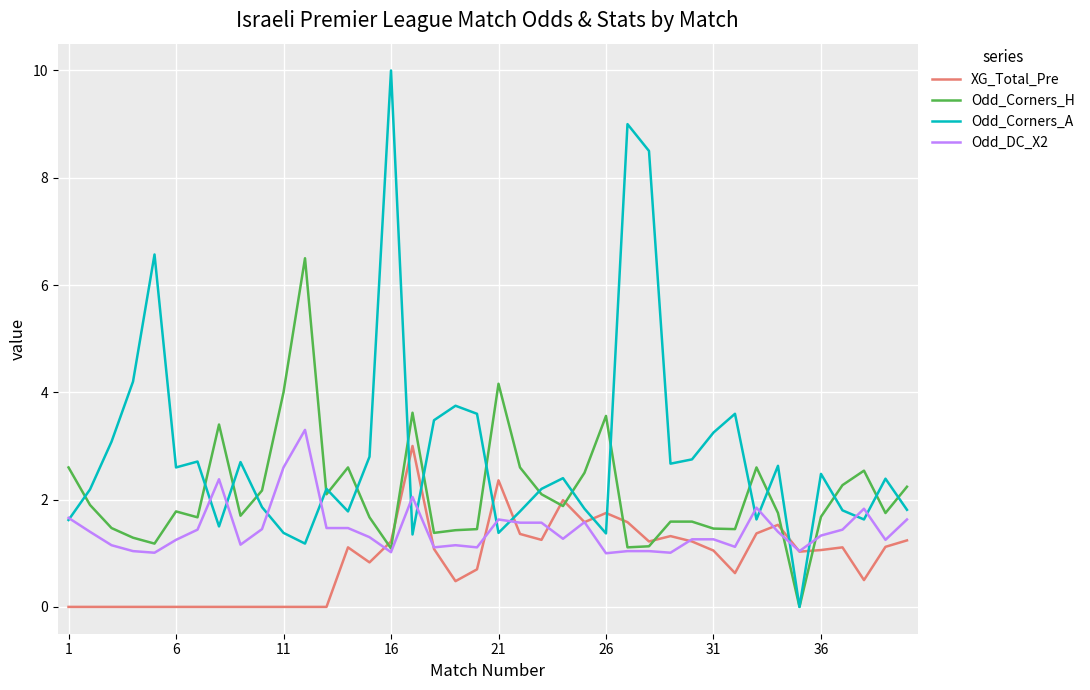

Which series has the largest total across all categories?

Odd_Corners_A